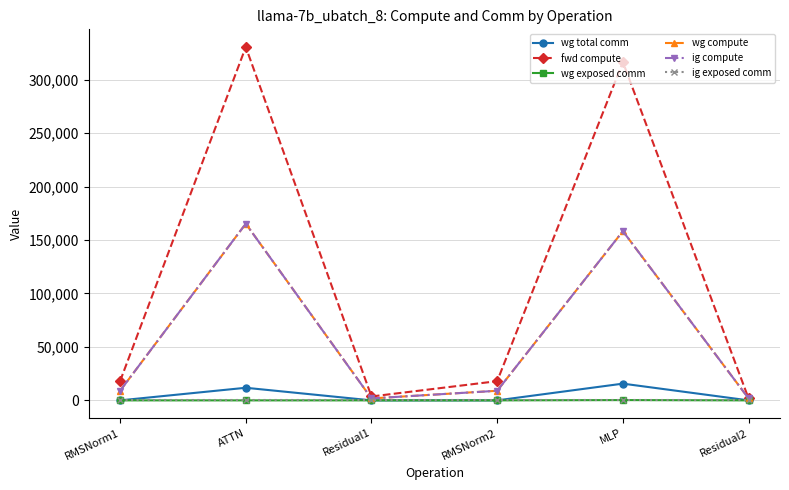

True or false: ig compute and wg exposed comm cross at least once.

False